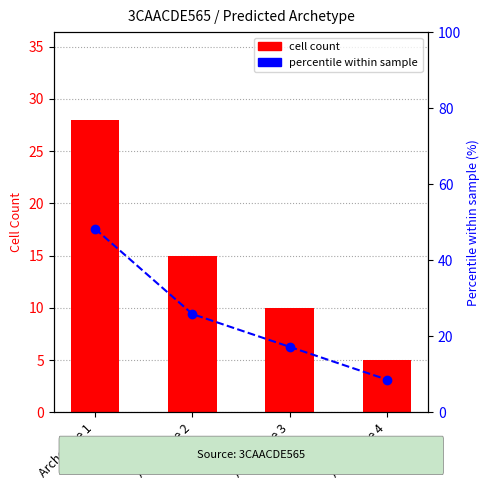

At which label does percentile within sample first exceed 25?

Archetype 1